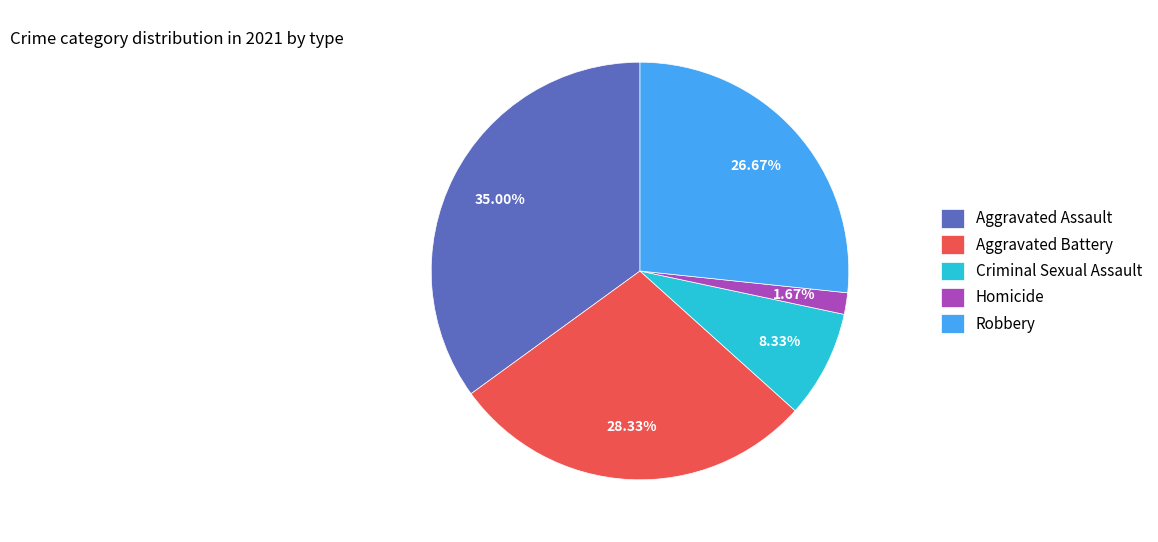

Which category has the smallest portion of the pie?

Homicide